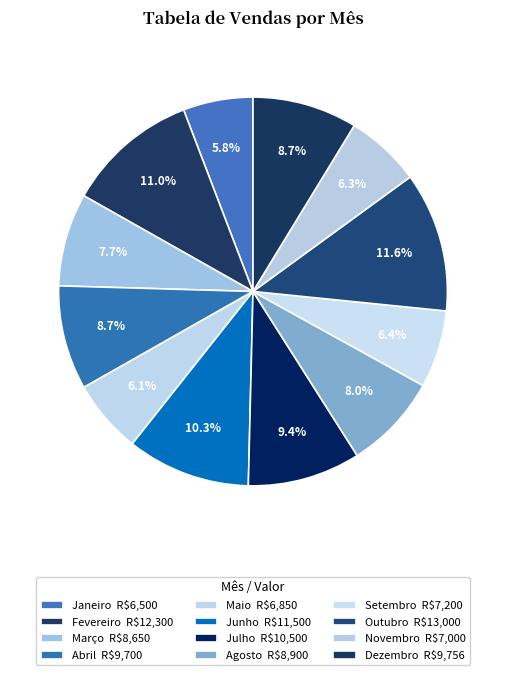

Count the number of slices in the pie.

12